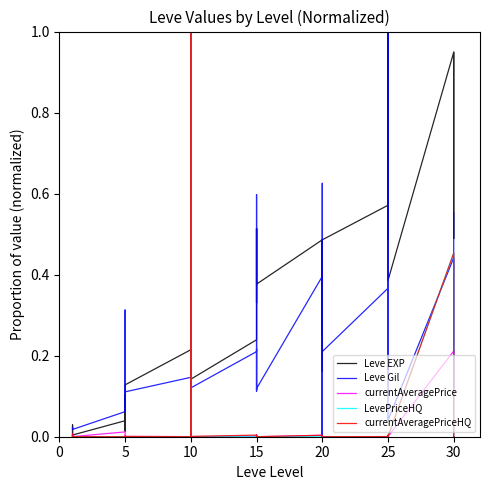

At which label does currentAveragePriceHQ reach its minimum?

20